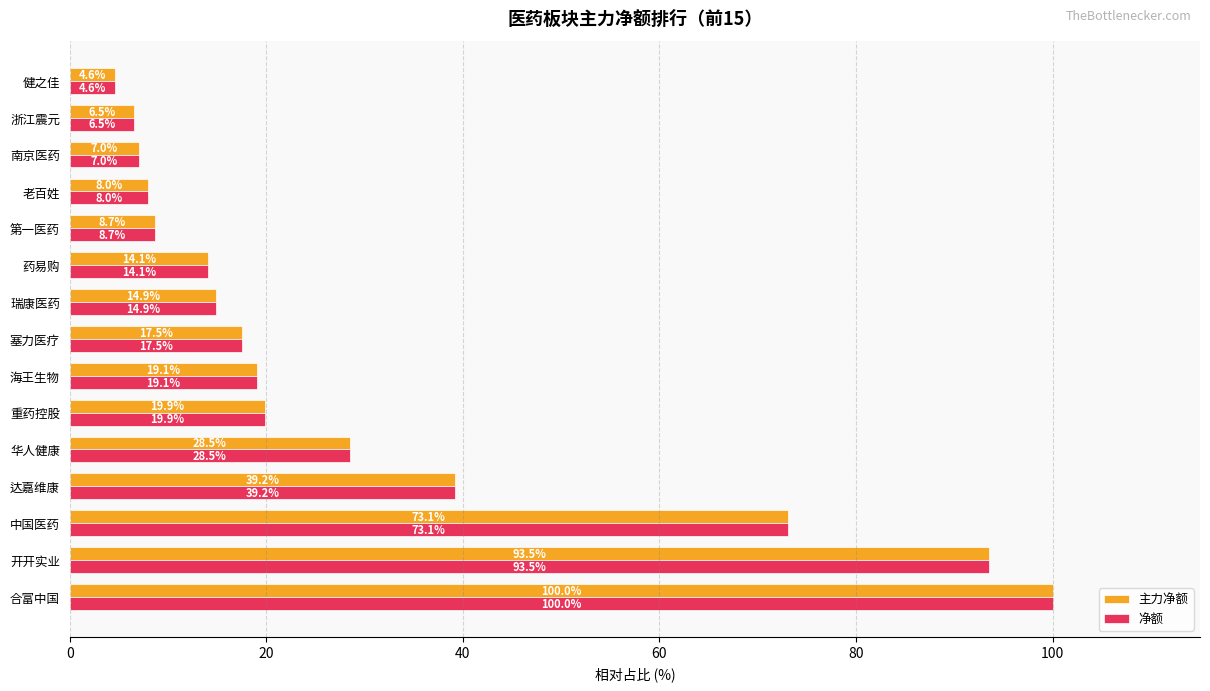

Which category has the lowest value in the 主力净额 series?

健之佳